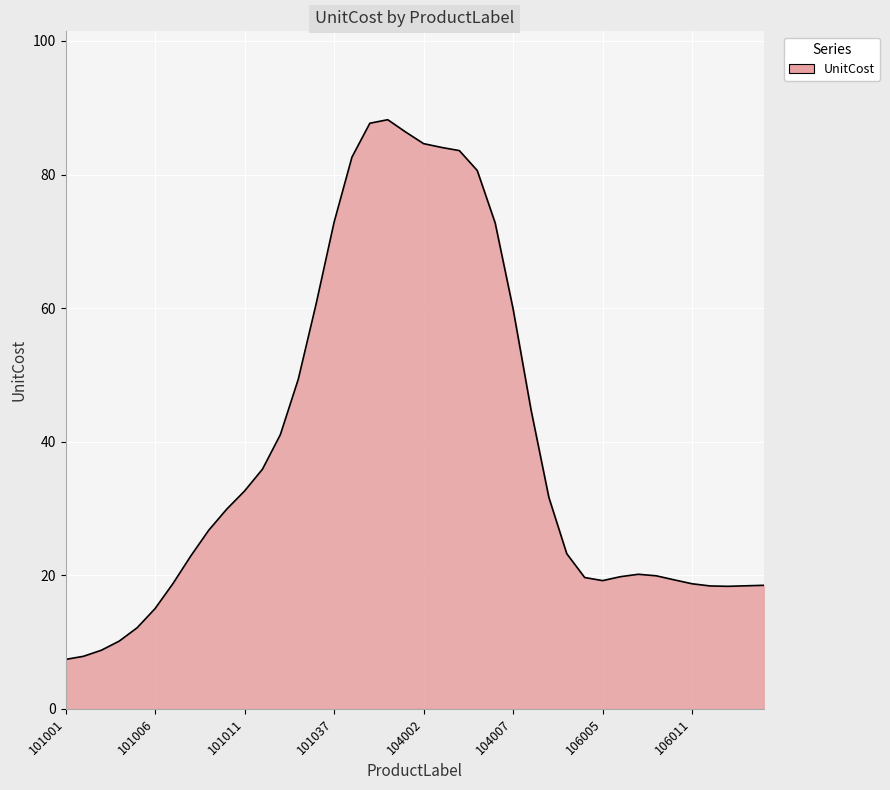

How many series are shown in this chart?

1